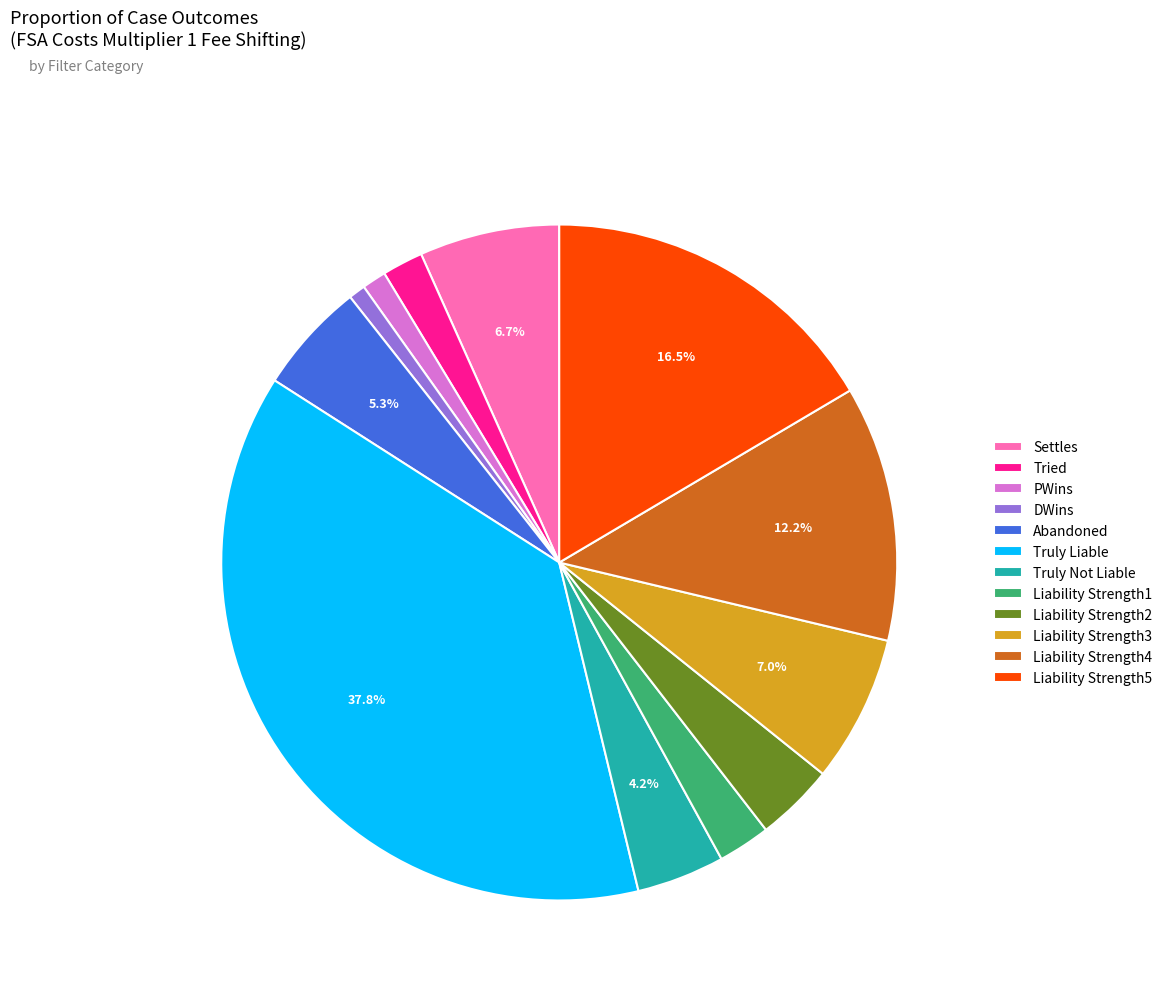

Is the sum of Liability Strength1 and Abandoned greater than half?

No